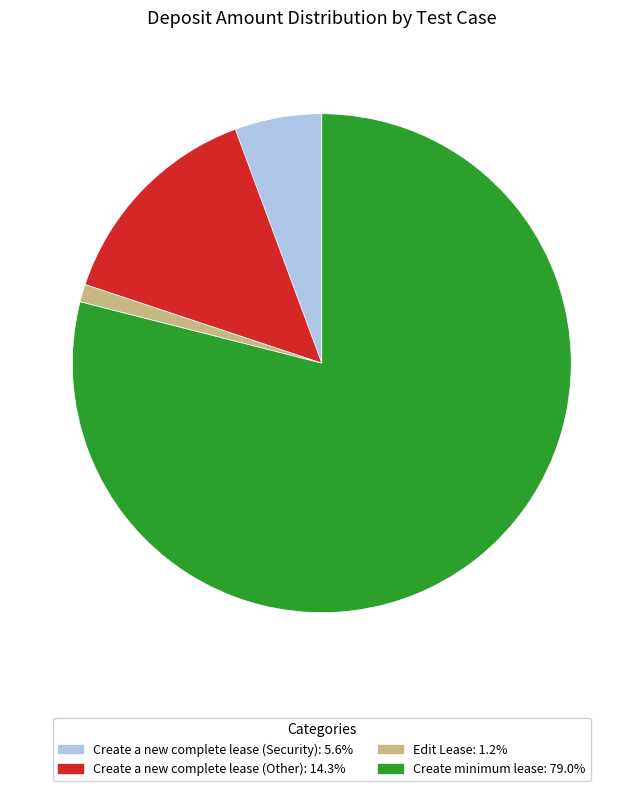

The Edit Lease slice represents 1% of the pie. True or false?

True